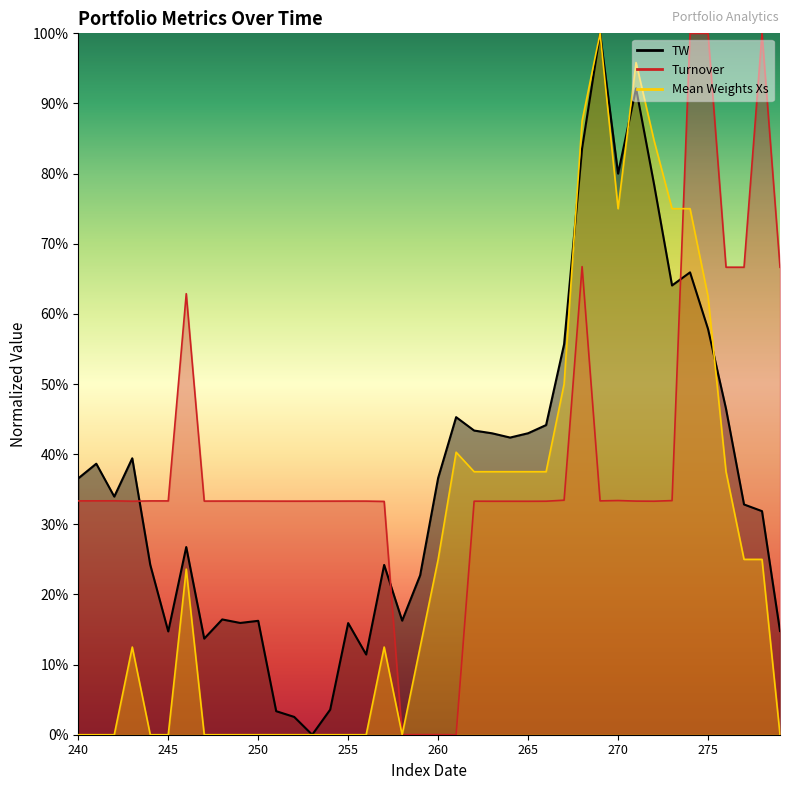

Which series has the widest spread of values?

TW